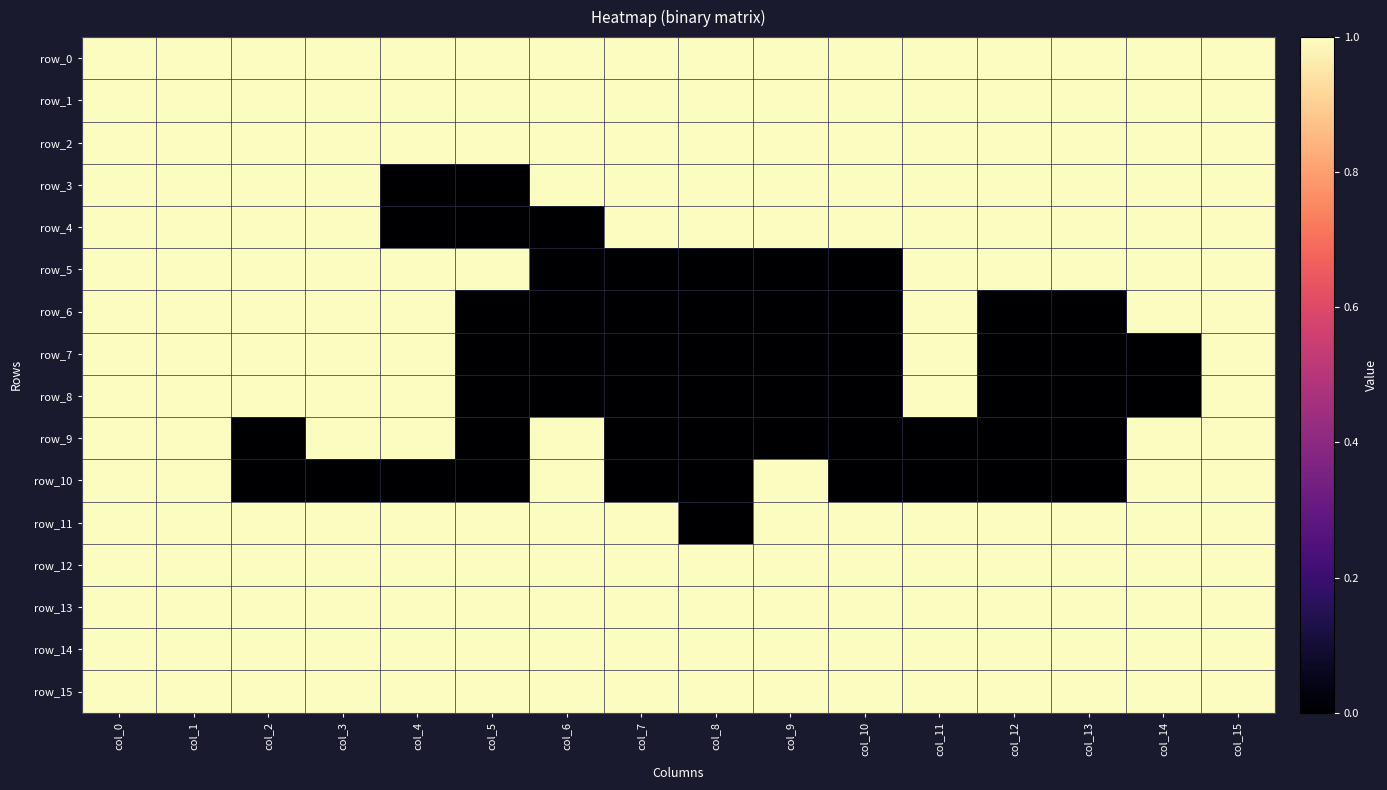

What is the total value across all series at col_1?

16